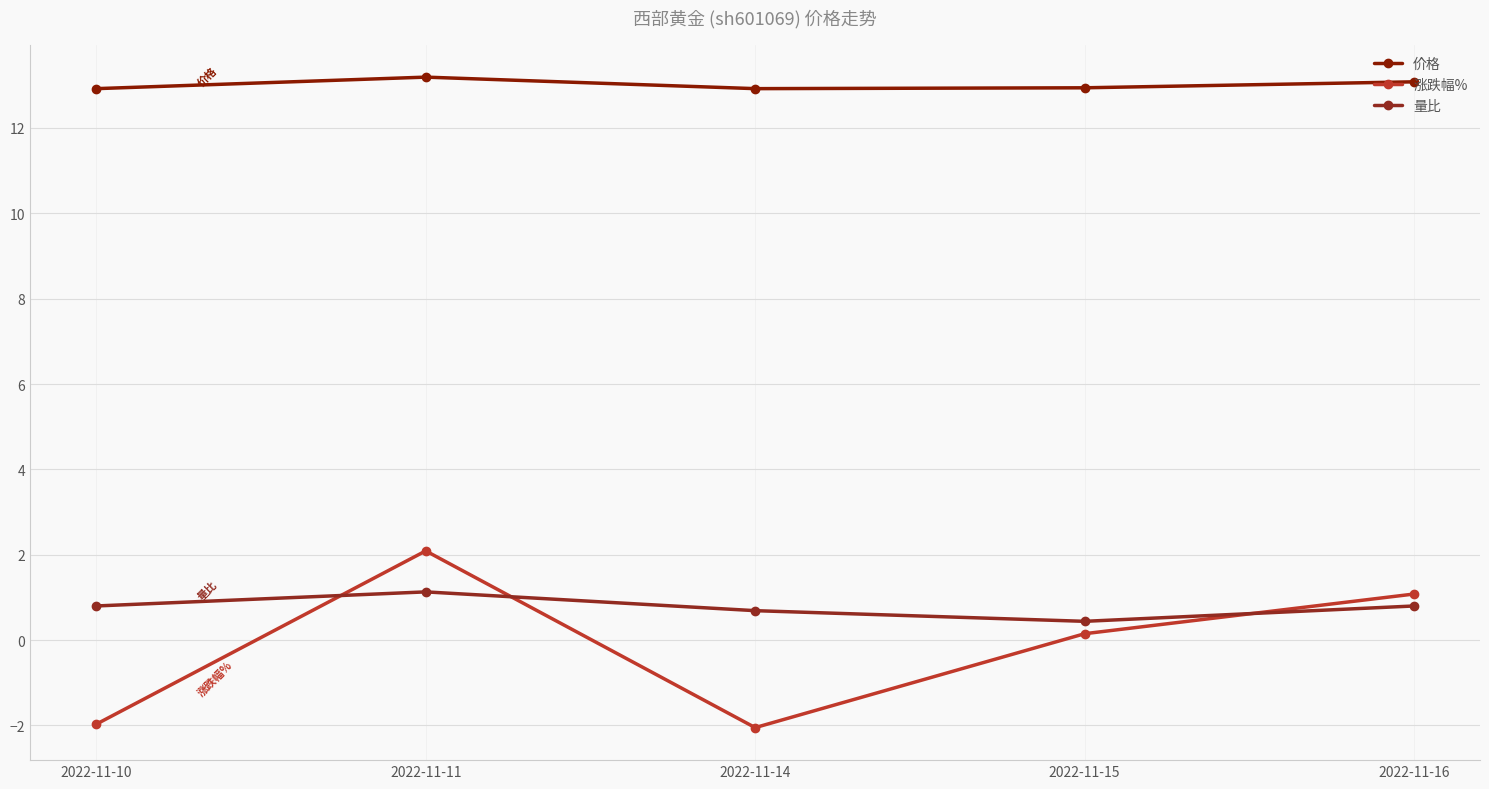

Which has a higher value, 2022-11-14 or 2022-11-15?

2022-11-15